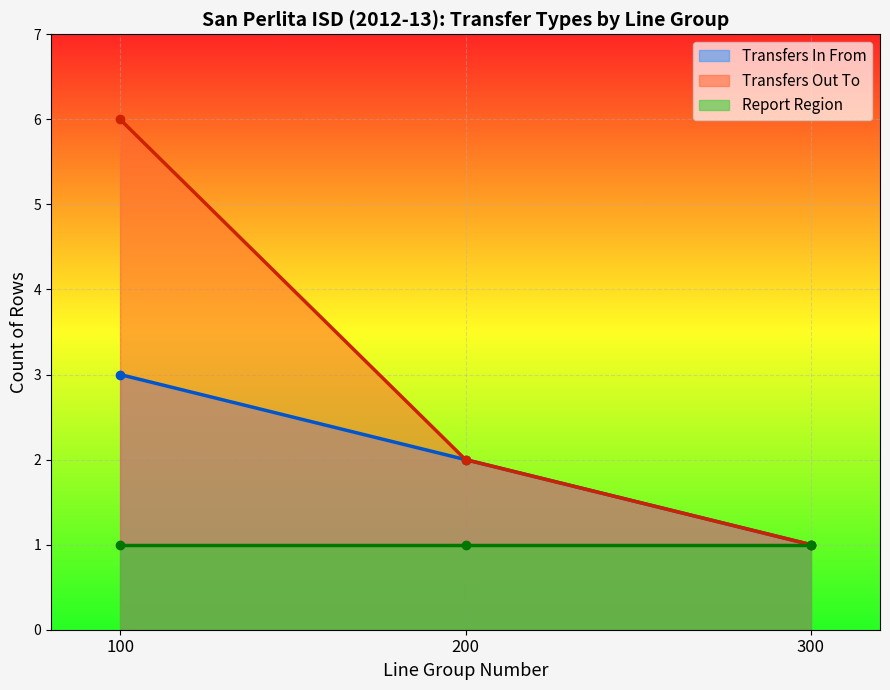

The Transfers In From series shows 1 at 300. True or false?

True